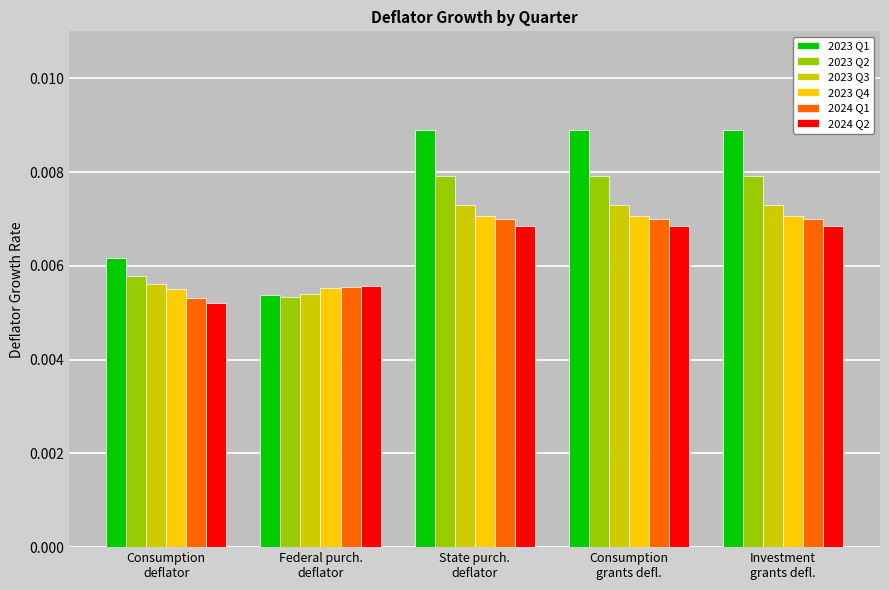

Which series has the largest range (max minus min)?

2023 Q1